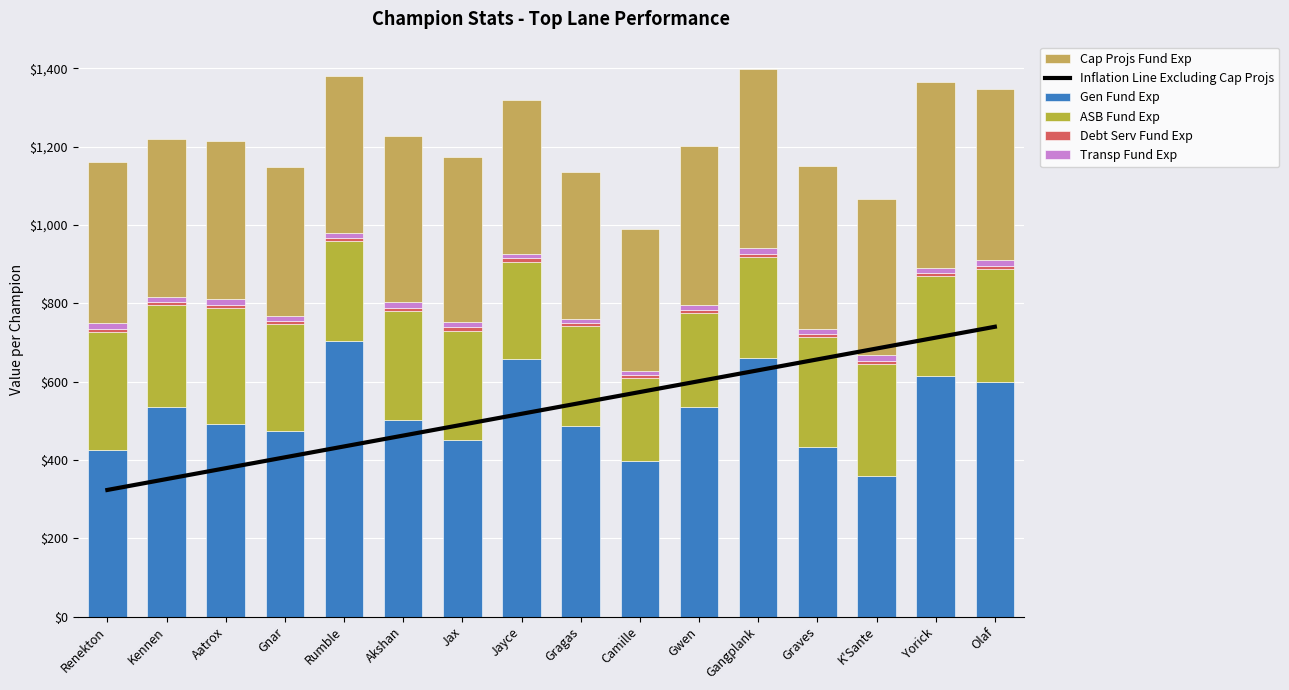

How many groups of bars are there?

16